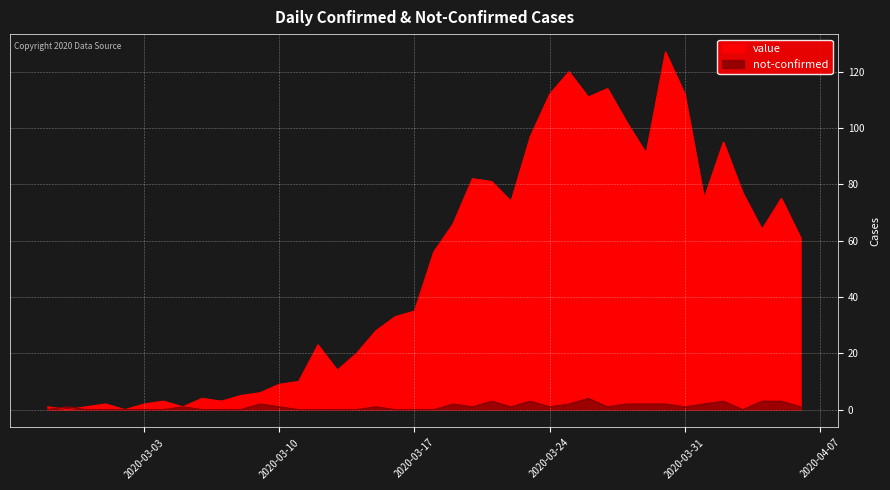

At which label does not-confirmed reach its minimum?

2020-02-27